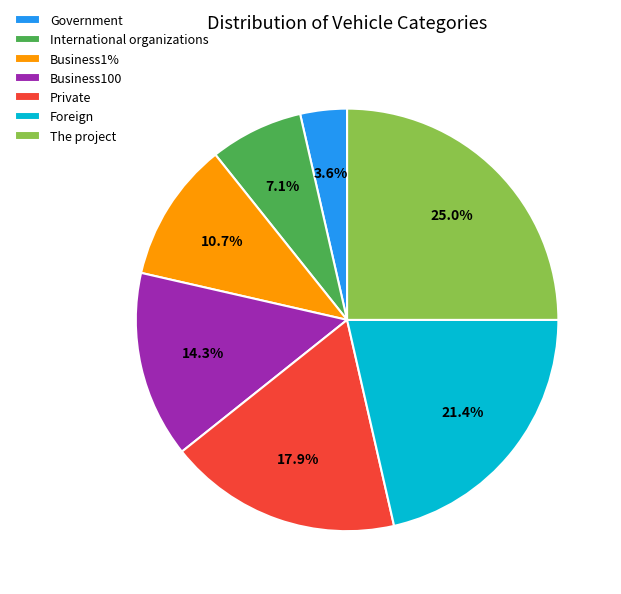

Rank the categories by value from lowest to highest.

Government, International organizations, Business1%, Business100, Private, Foreign, The project